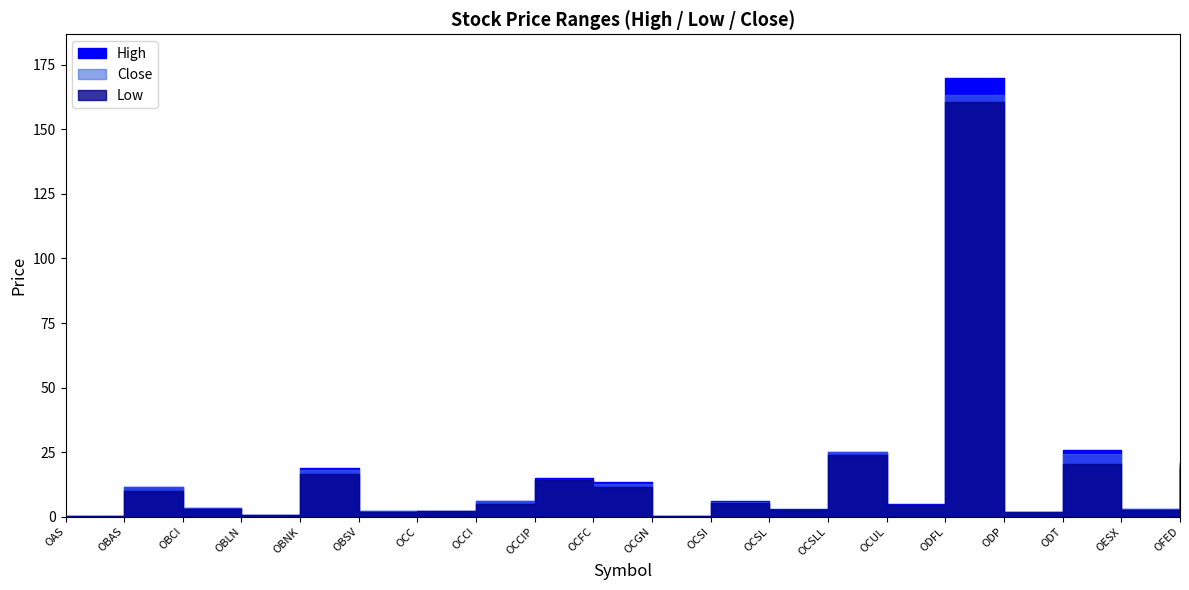

Which series changed the most between OBCI and OCSI?

High